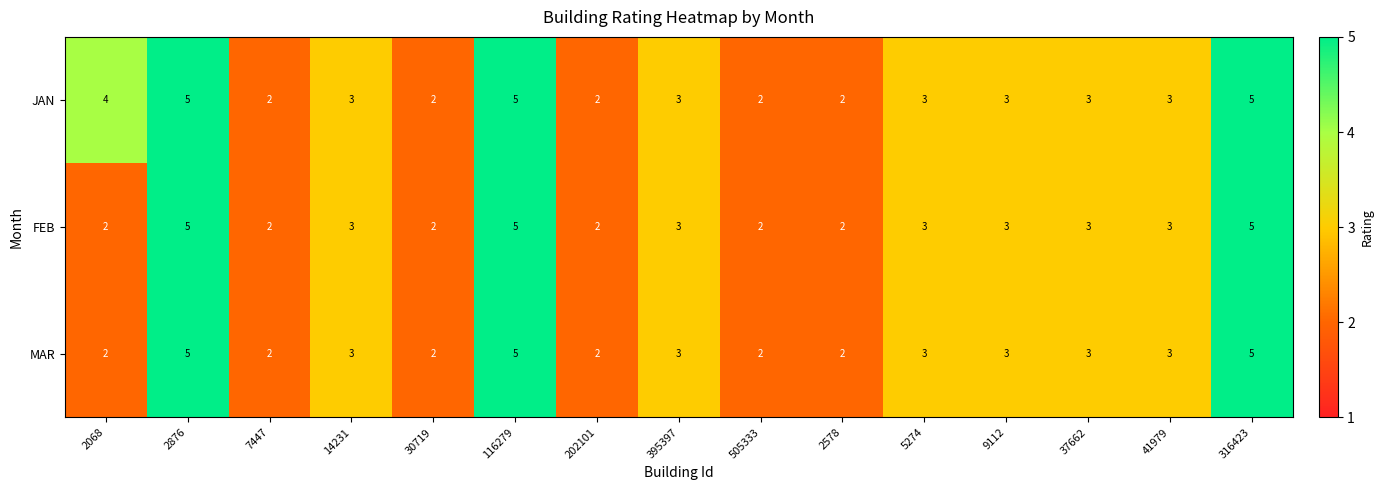

Which series has the largest total across all categories?

JAN